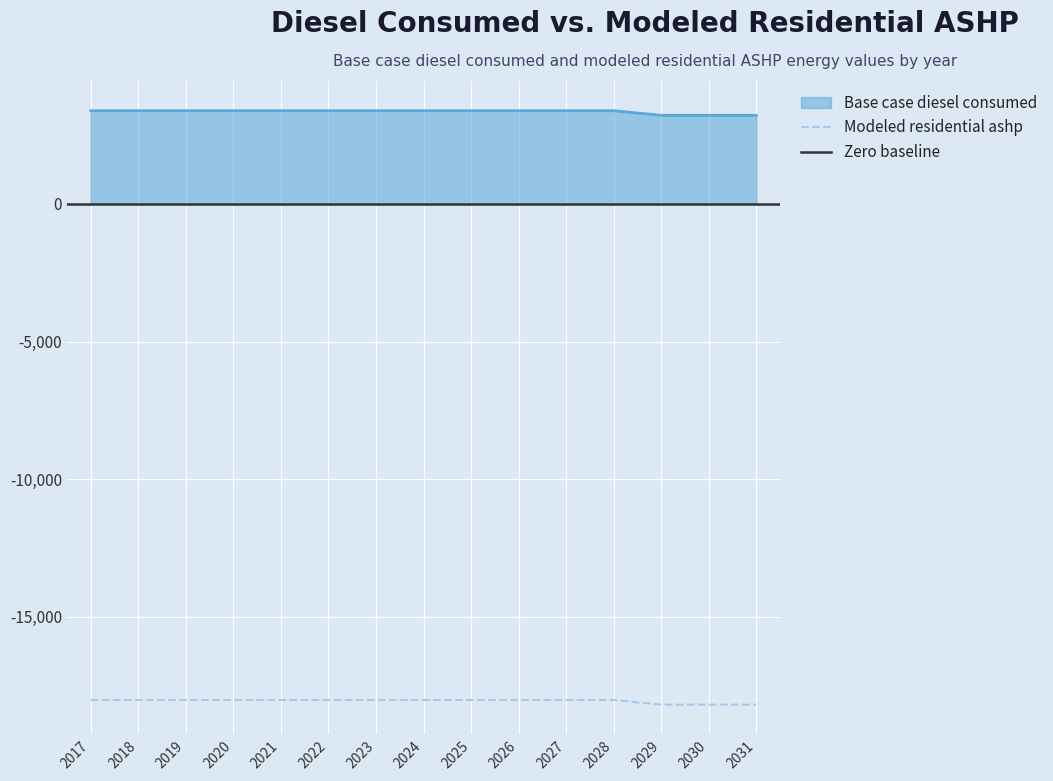

Rank the series at 2019 from lowest to highest value.

Modeled residential ashp, Base case diesel consumed